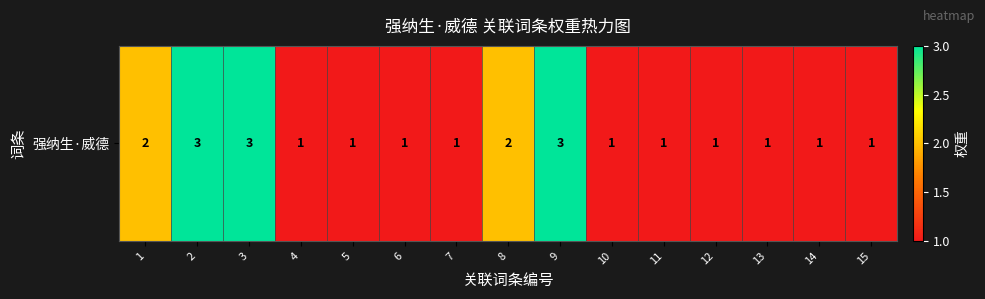

What is the greatest value displayed?

3